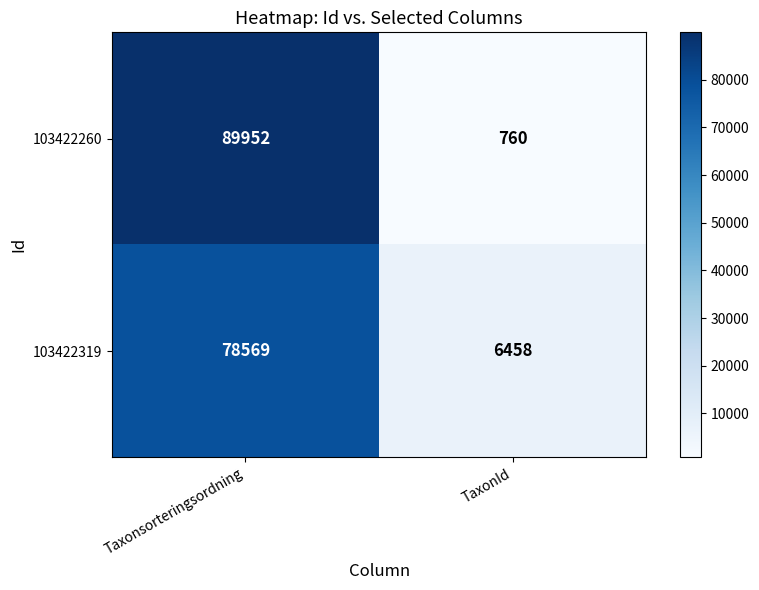

Which series has the widest spread of values?

103422260